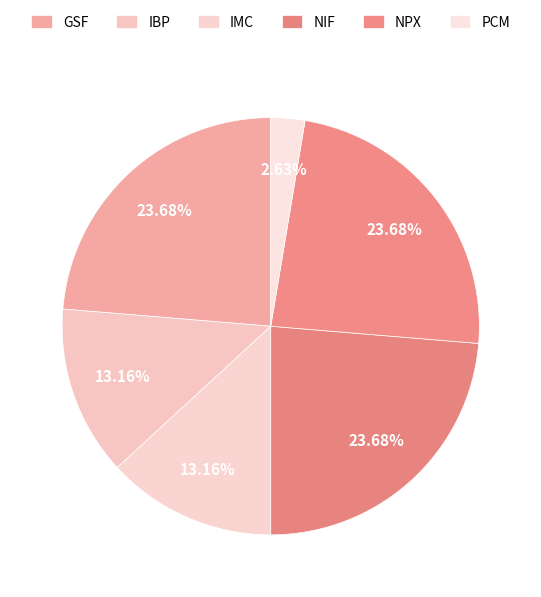

To the nearest percent, what is the average slice percentage?

17%